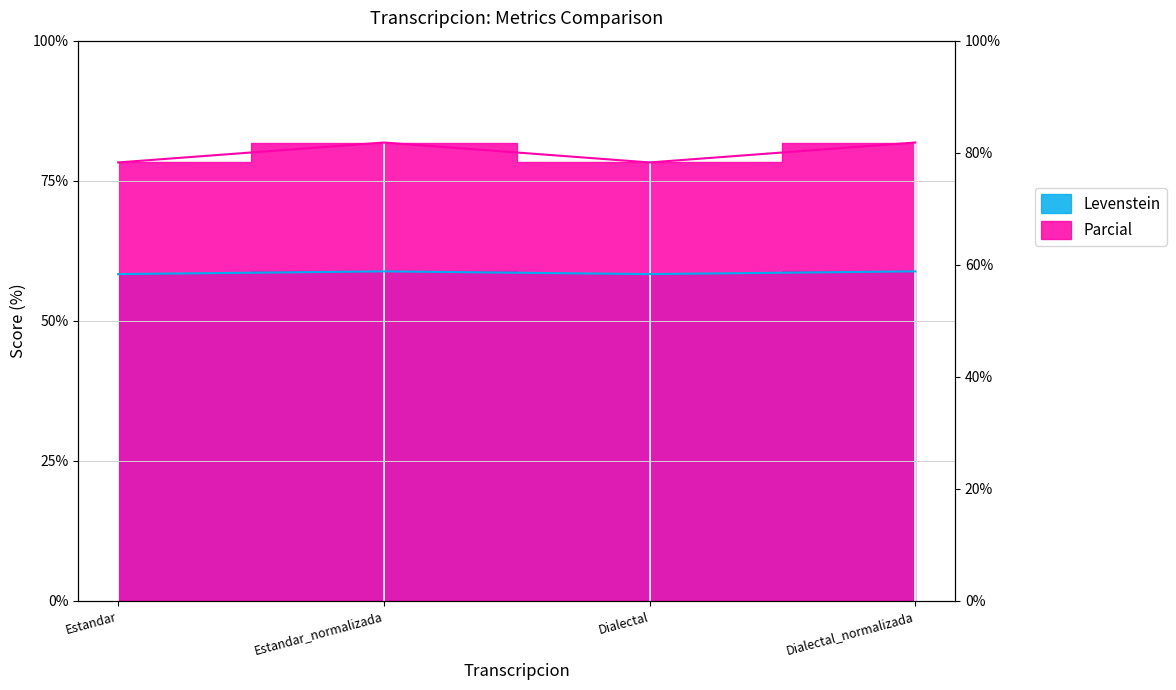

Does the chart display data point markers on the line(s)?

No